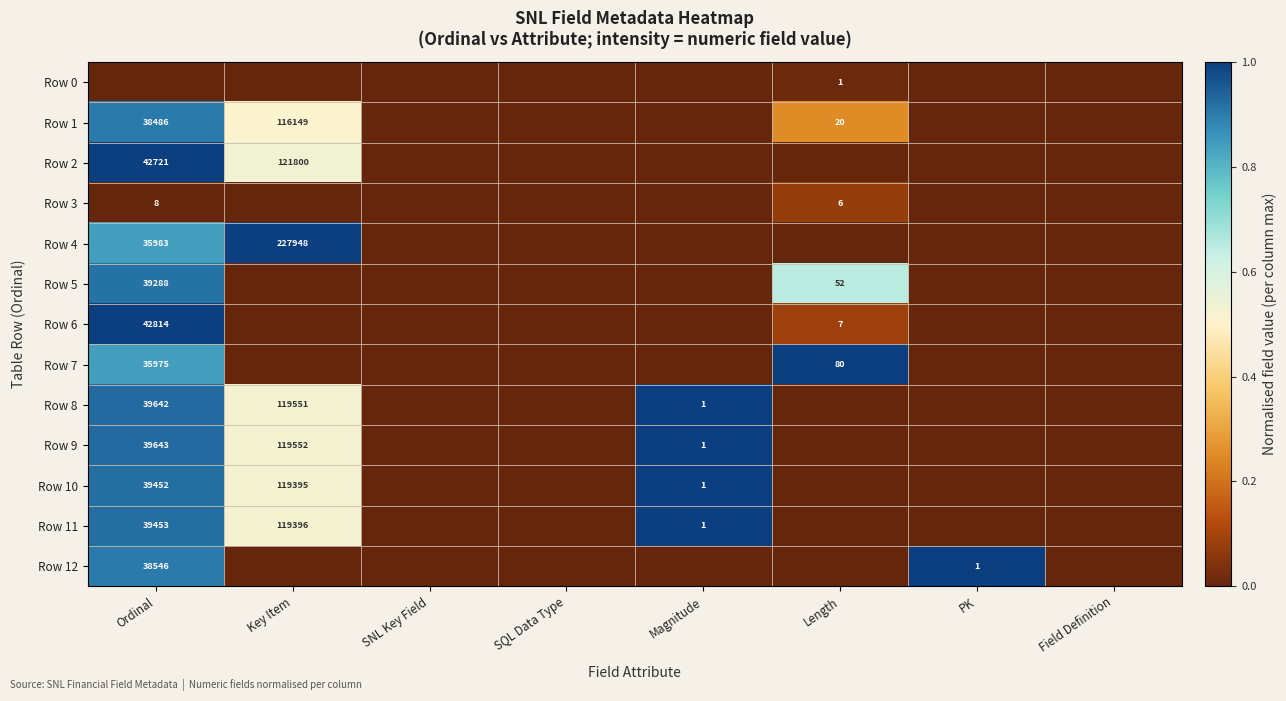

The Row 6 series shows 3 at Length. True or false?

False